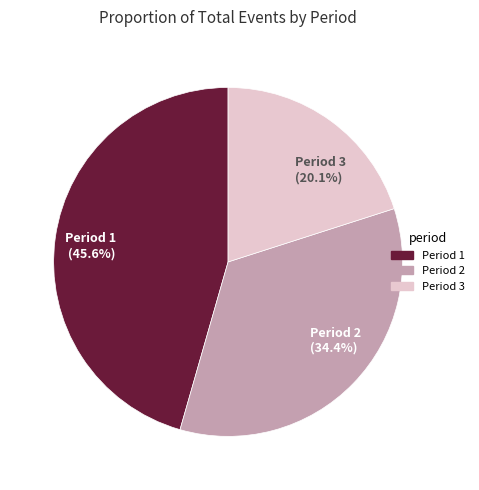

Combined, do Period 3 and Period 2 account for over 50%?

Yes